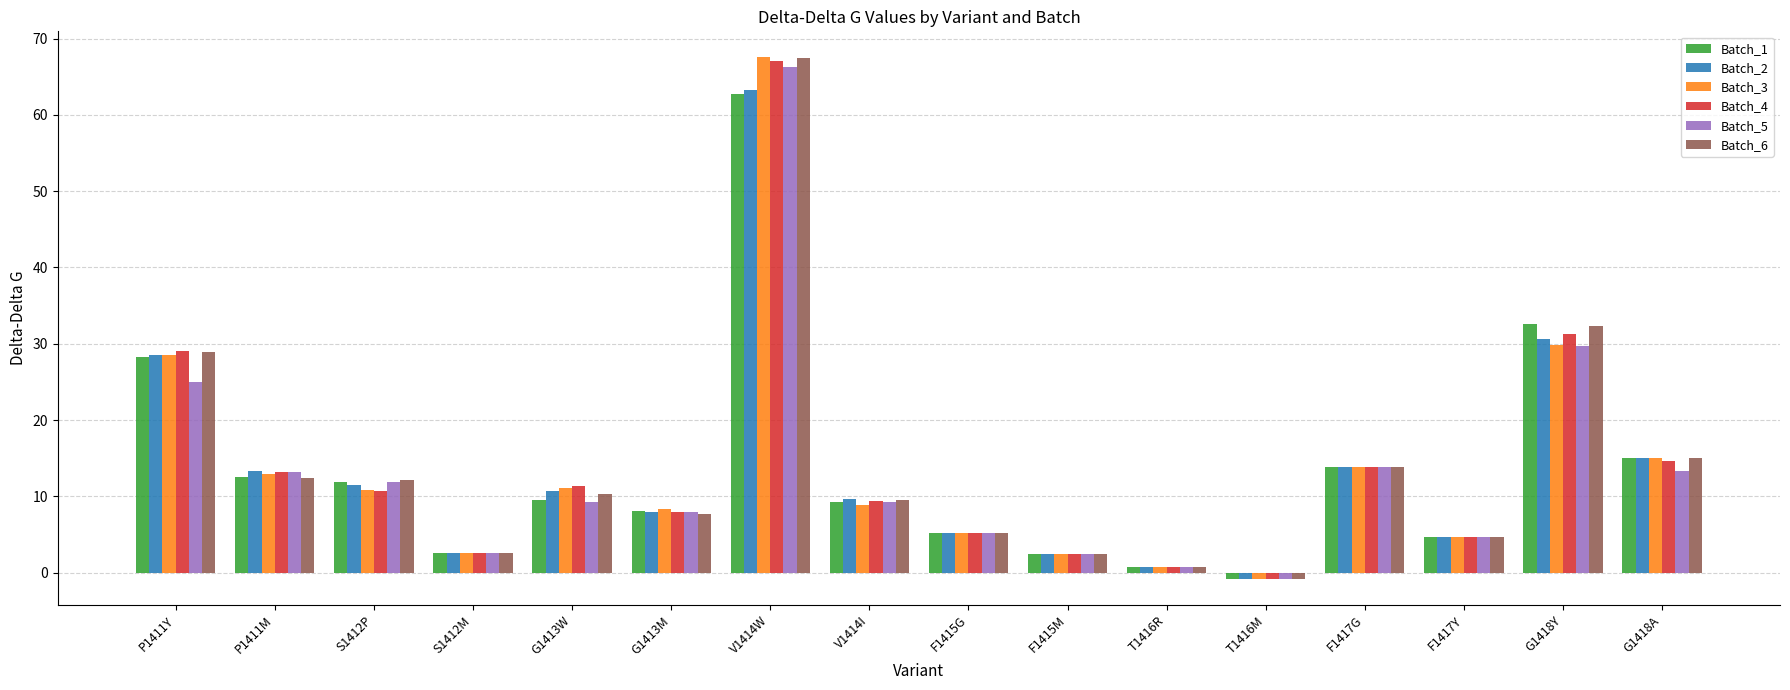

What is the difference between the Batch_3 values at F1415M and F1415G?

2.8